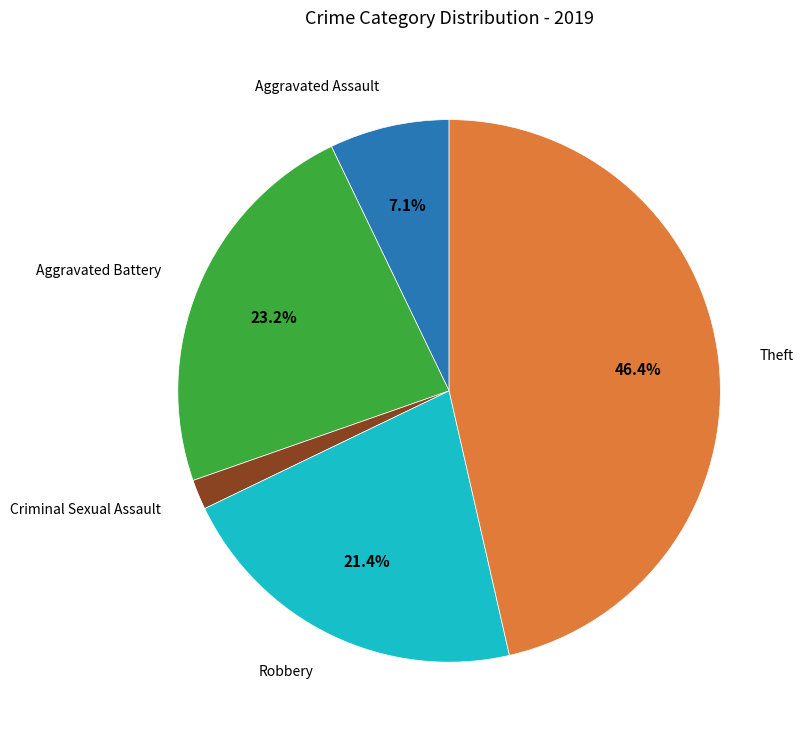

How many segments does this pie chart have?

5